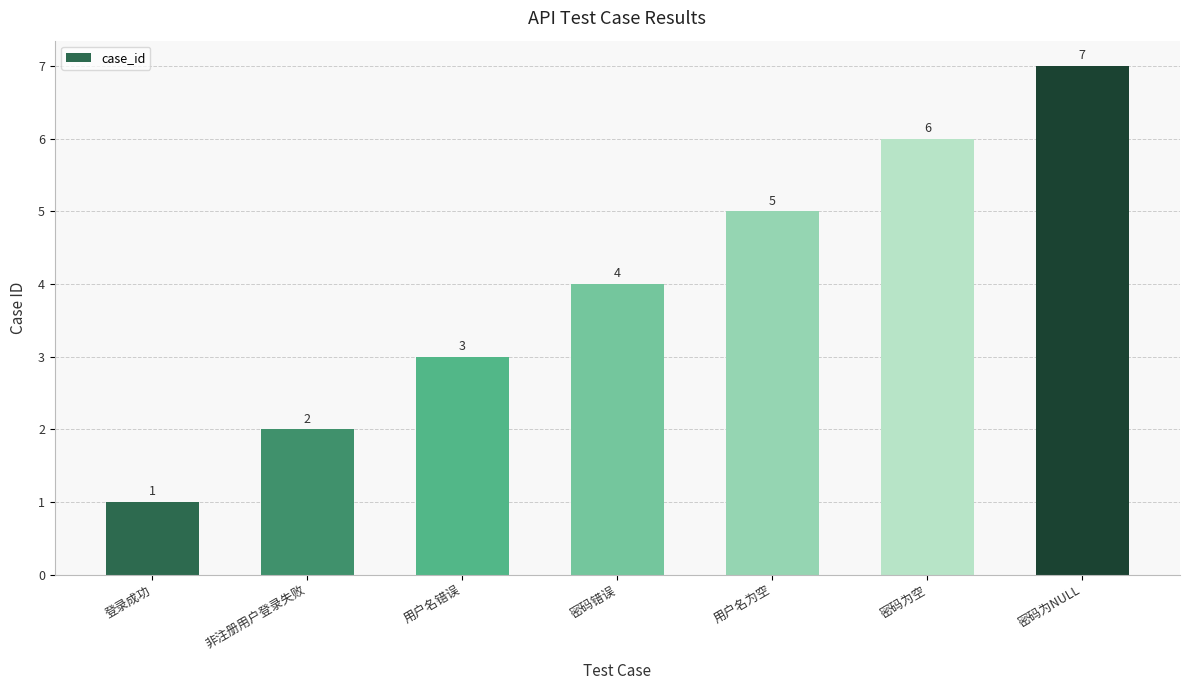

Reading left to right, extract all data points from this chart.

1	2	3	4	5	6	7